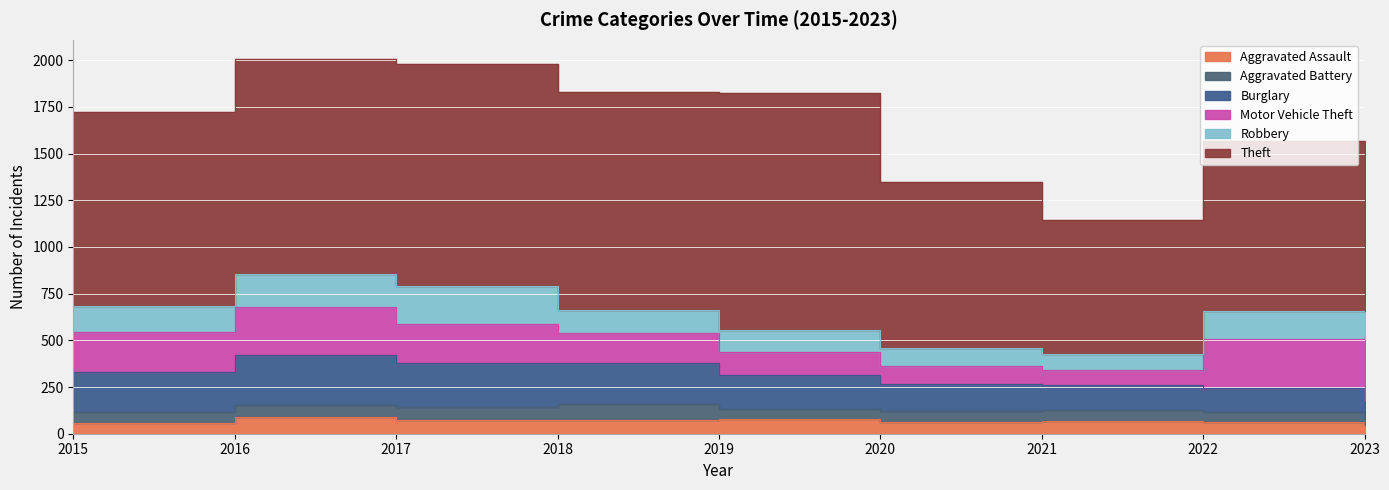

Count the number of categories in the chart.

9